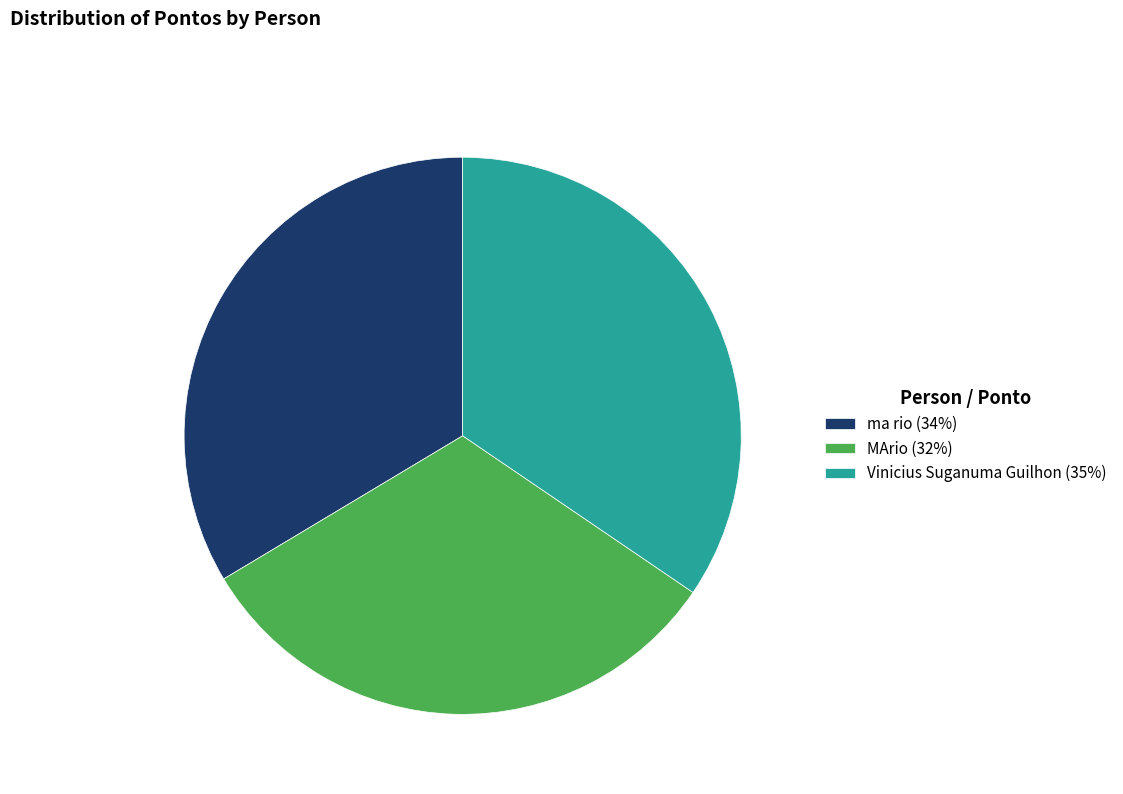

Which has a higher value, Vinicius Suganuma Guilhon or MArio?

Vinicius Suganuma Guilhon